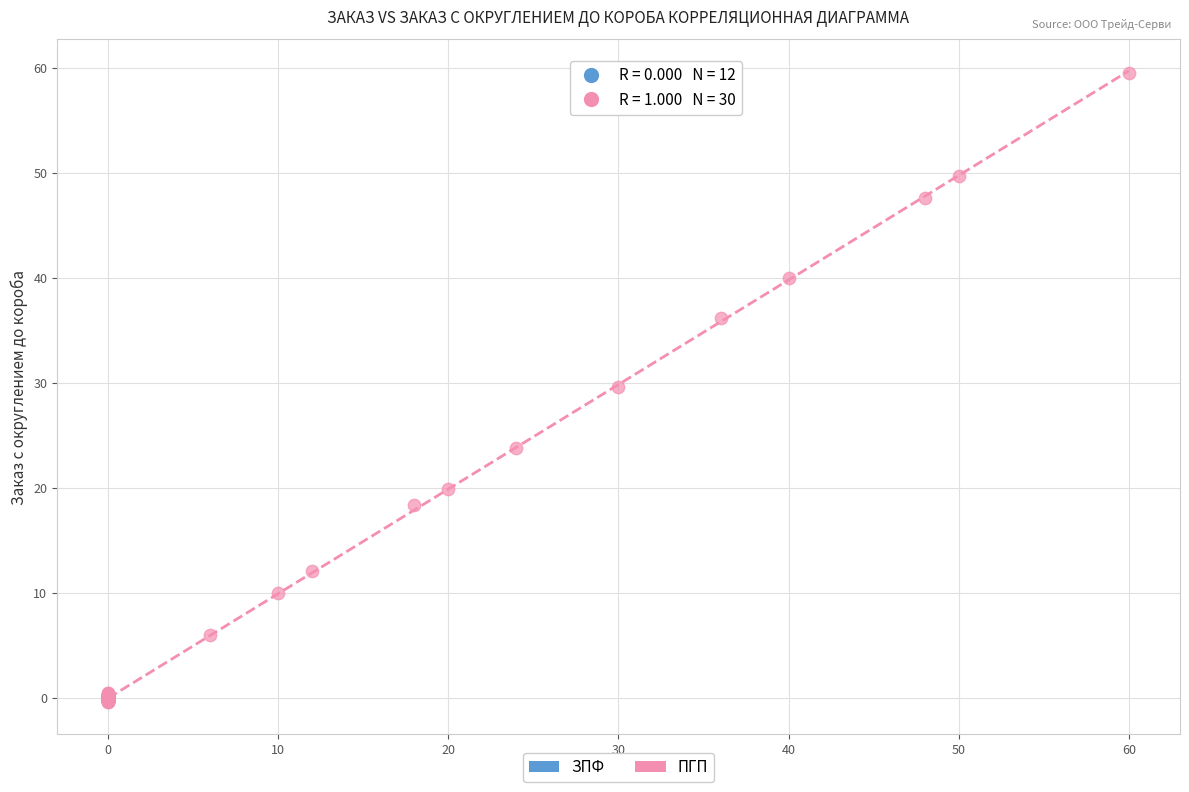

Which series reaches the maximum Y coordinate?

ПГП